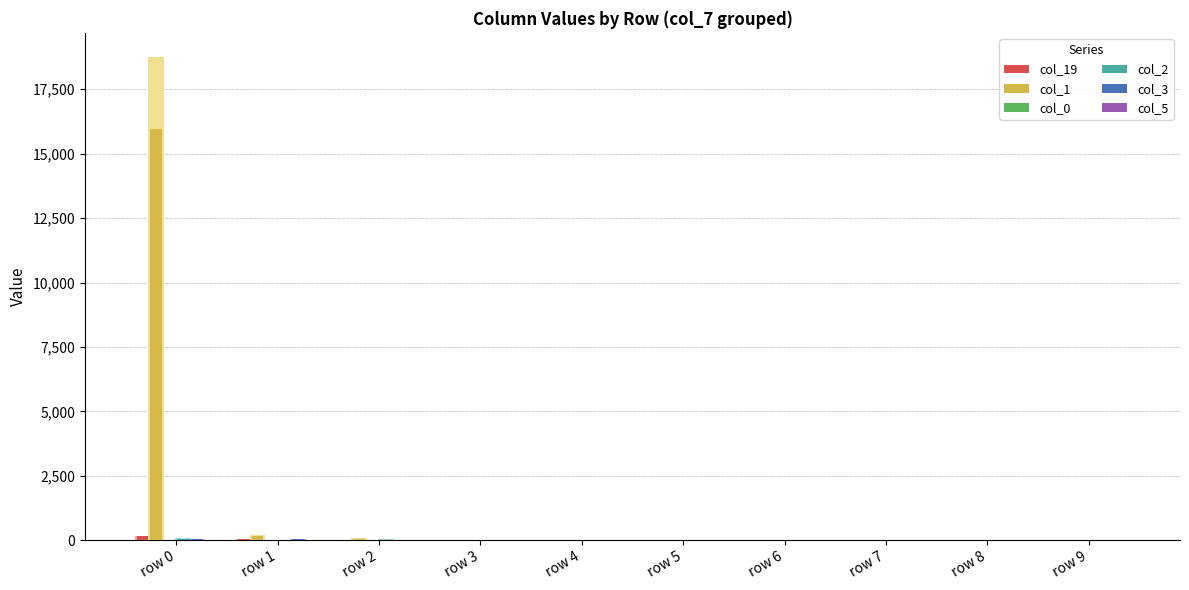

What is the approximate value of col_1 at row 1?

176.8